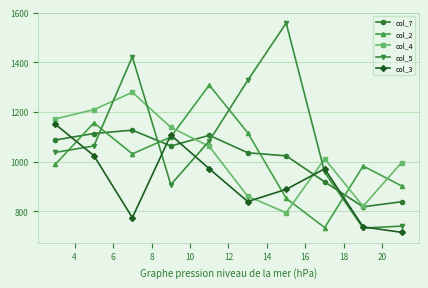

What is the value of the col_7 point at the 3rd from the left?

1126.5